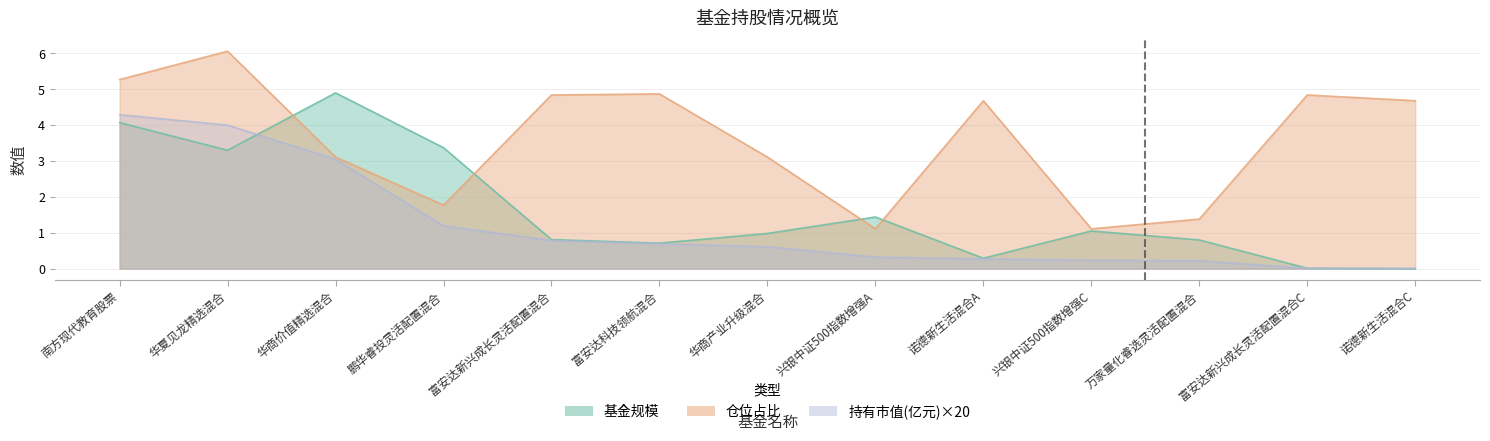

List the series in order of their overall mean, highest first.

仓位占比, 基金规模, 持有市值(亿元)